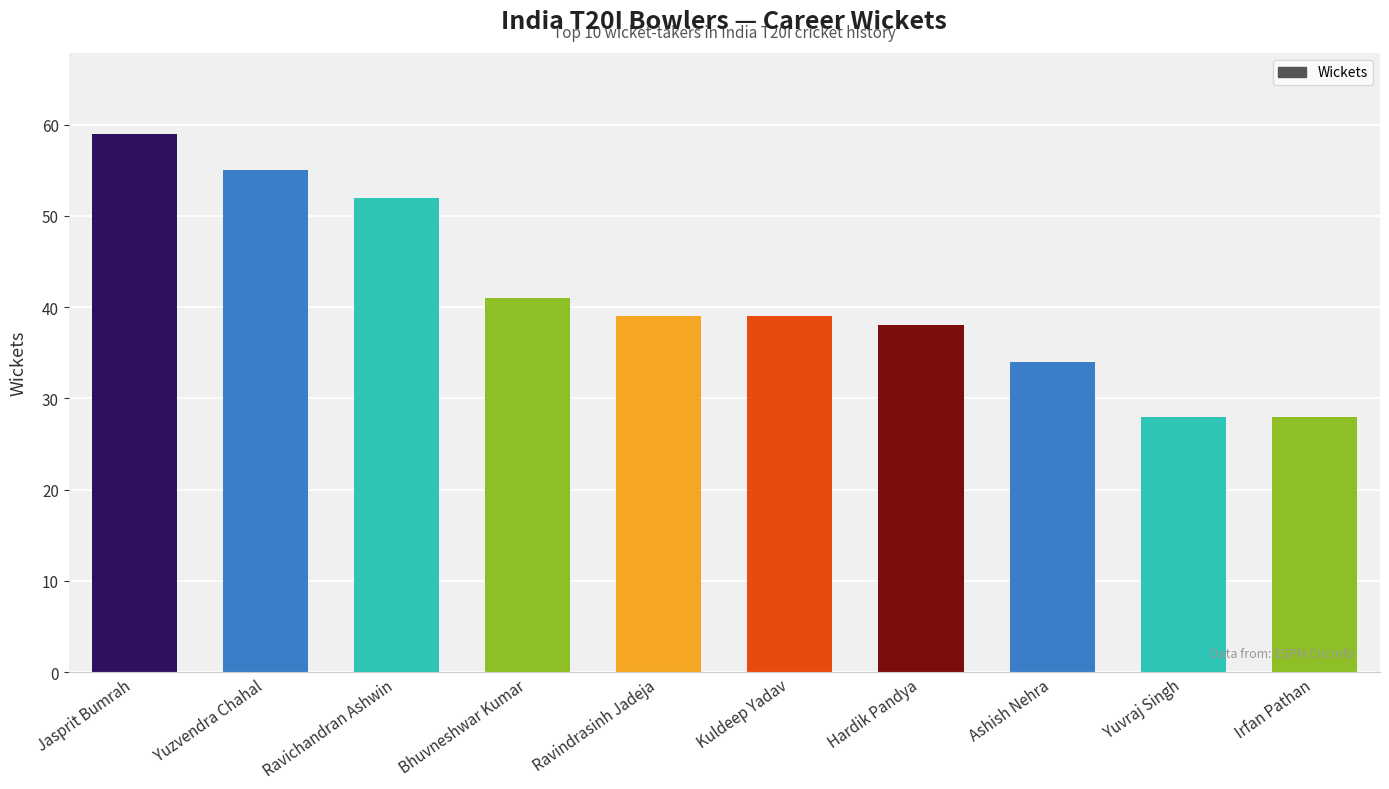

What is the difference between the maximum and second lowest values?

31